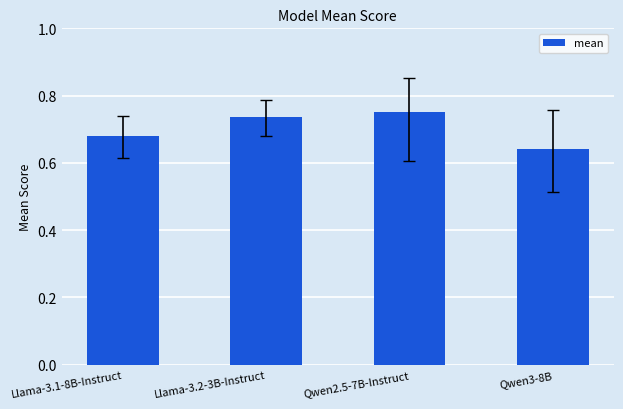

What is the sum of all values?

2.8